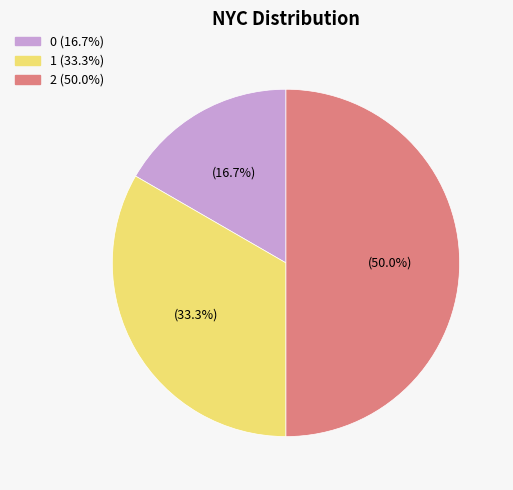

To the nearest percent, what is the average slice percentage?

33%